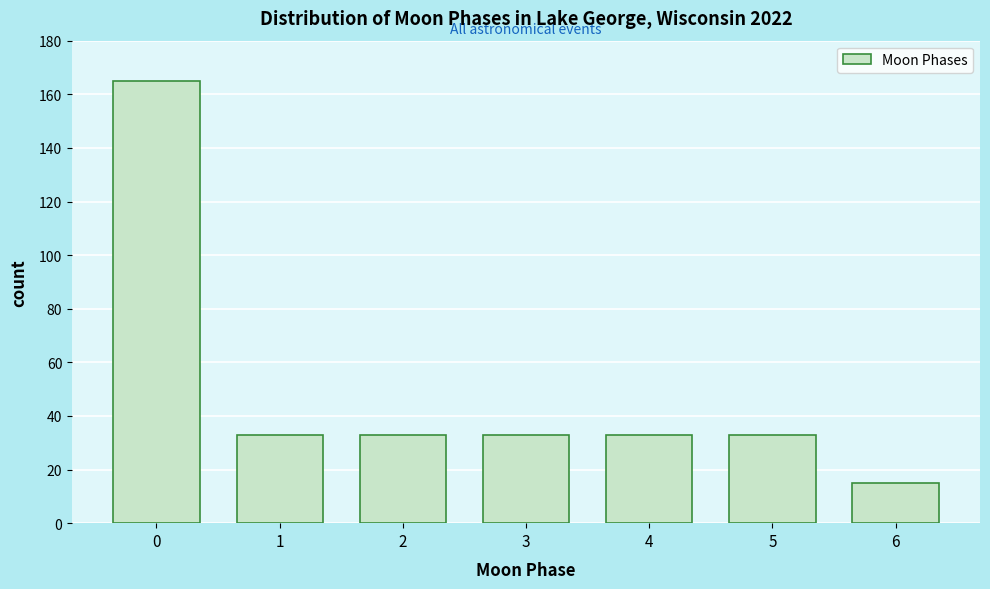

Reading left to right, extract all data points from this chart.

165	33	33	33	33	33	15